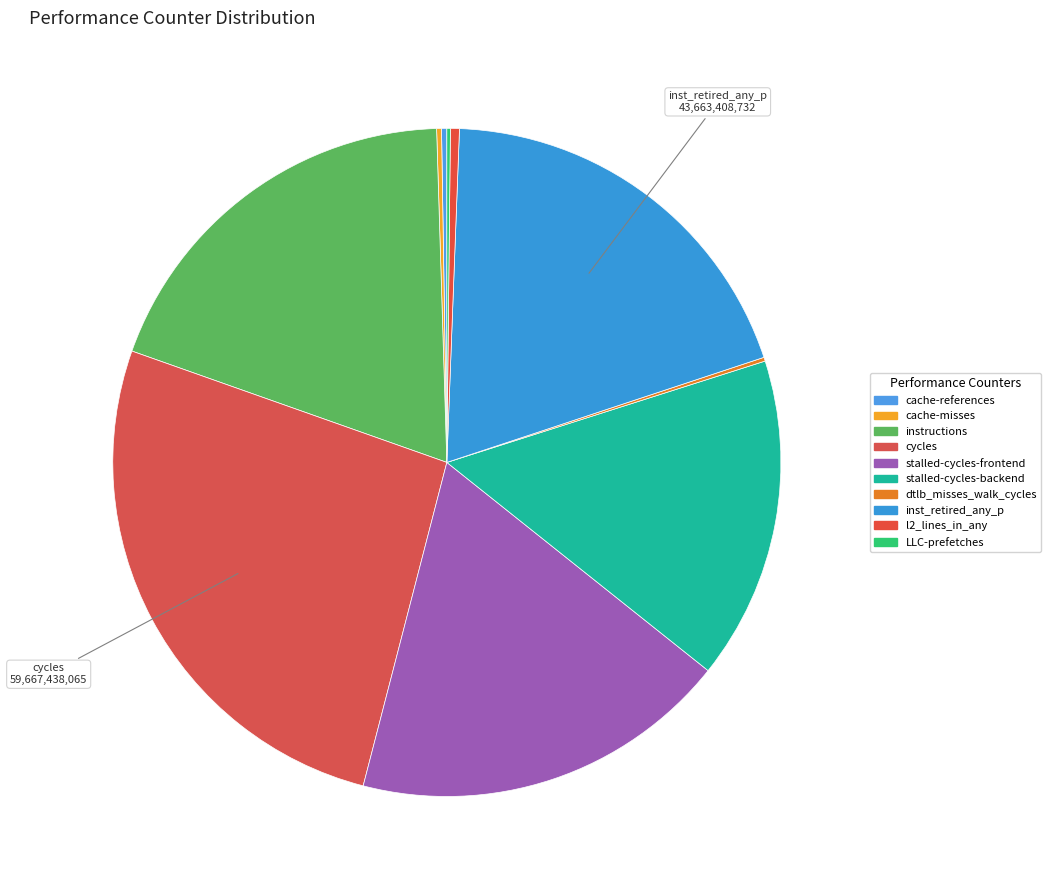

Rank the categories by value from lowest to highest.

LLC-prefetches, dtlb_misses_walk_cycles, cache-misses, cache-references, l2_lines_in_any, stalled-cycles-backend, stalled-cycles-frontend, instructions, inst_retired_any_p, cycles